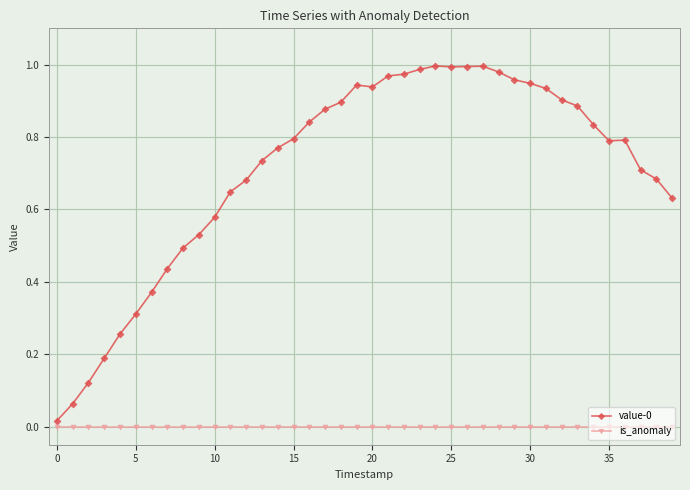

Which series has the largest range (max minus min)?

value-0